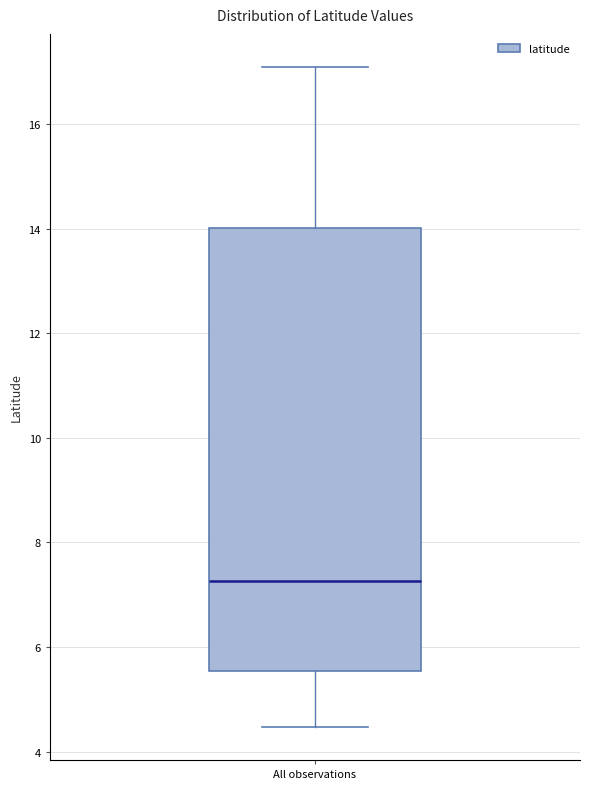

Read this box plot against the y-axis: the position of the median line, the range covered by the box, and the ends of both whiskers. The values are not printed on the chart, so give them approximately, as read against the axis.

median 7.2, box 5.6 to 14.0, whiskers 4.4 to 17.0